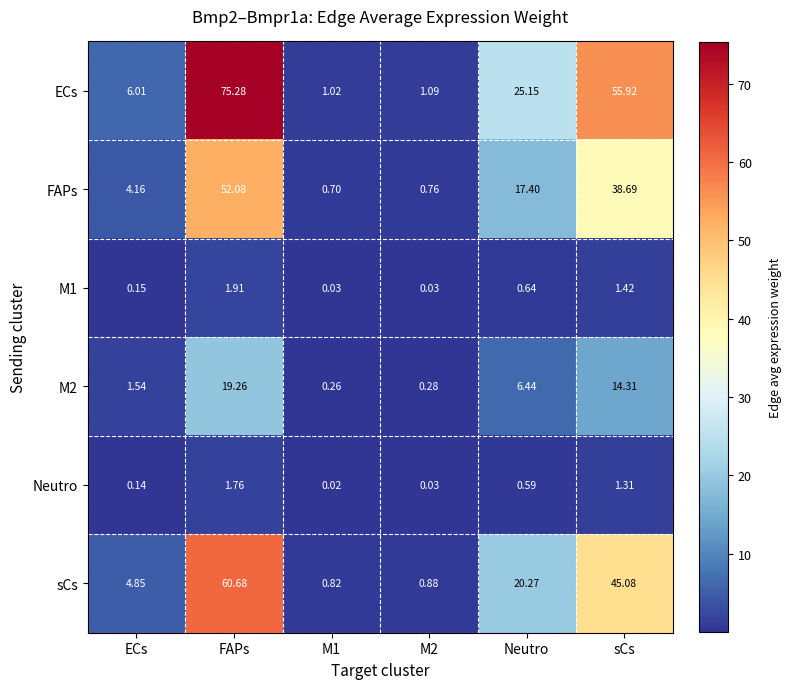

Is the value of M1 at sCs greater than the value of ECs at sCs?

No